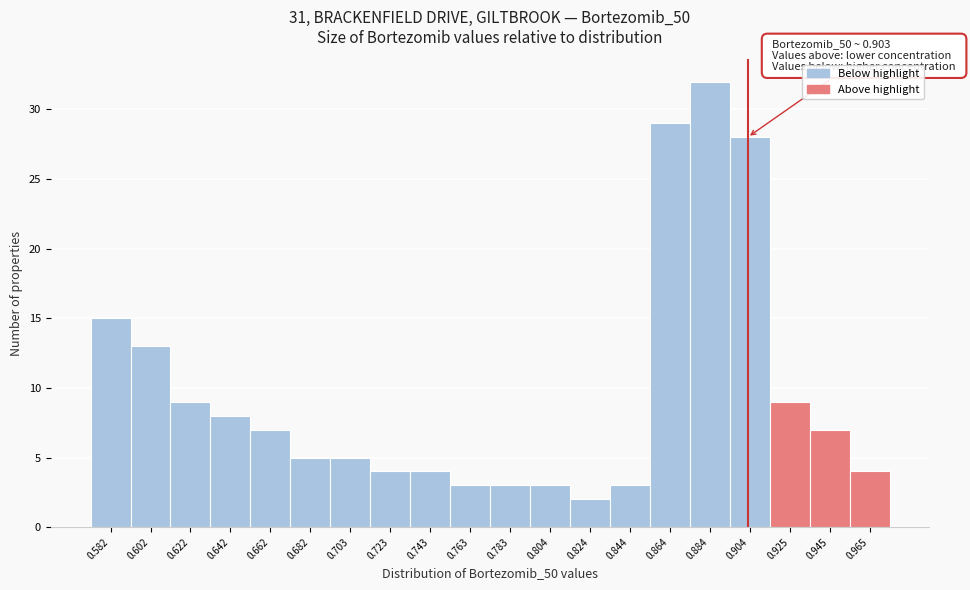

Over which range of the x-axis is the bar tallest?

0.875 to 0.895